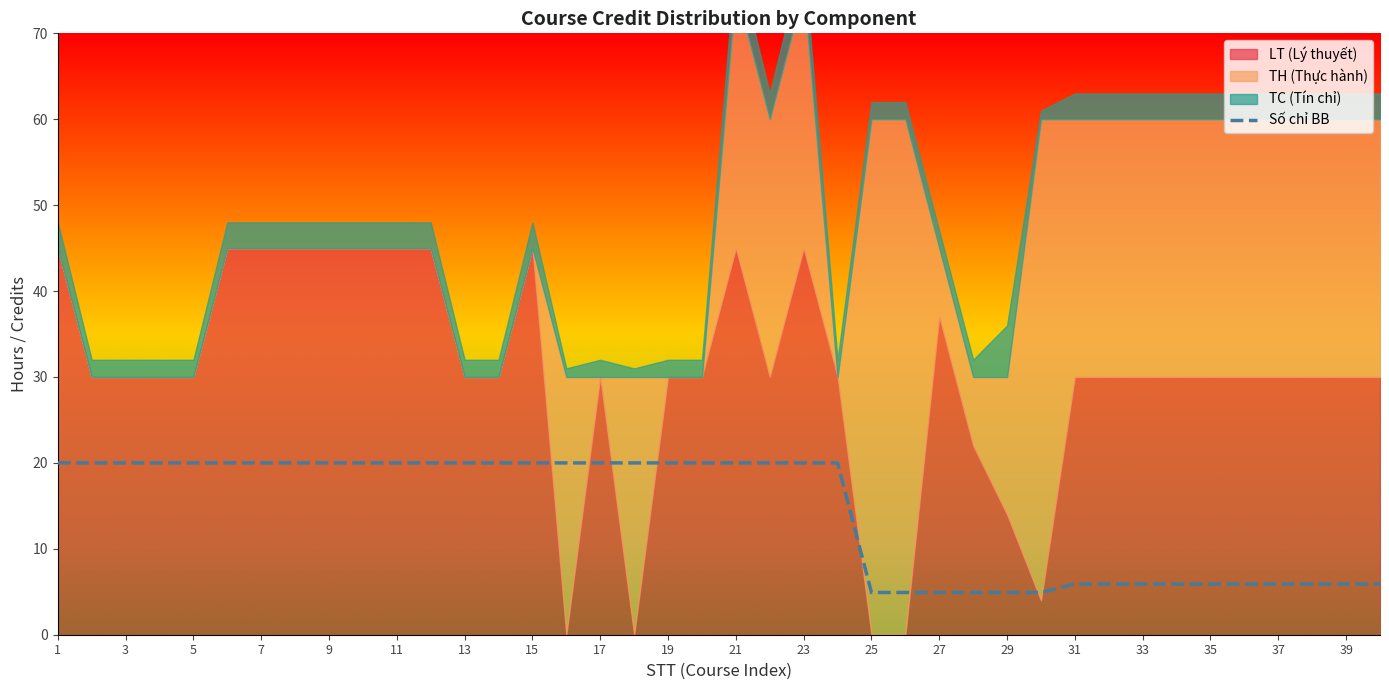

The Số chỉ BB series shows 4.9 at 25. True or false?

True